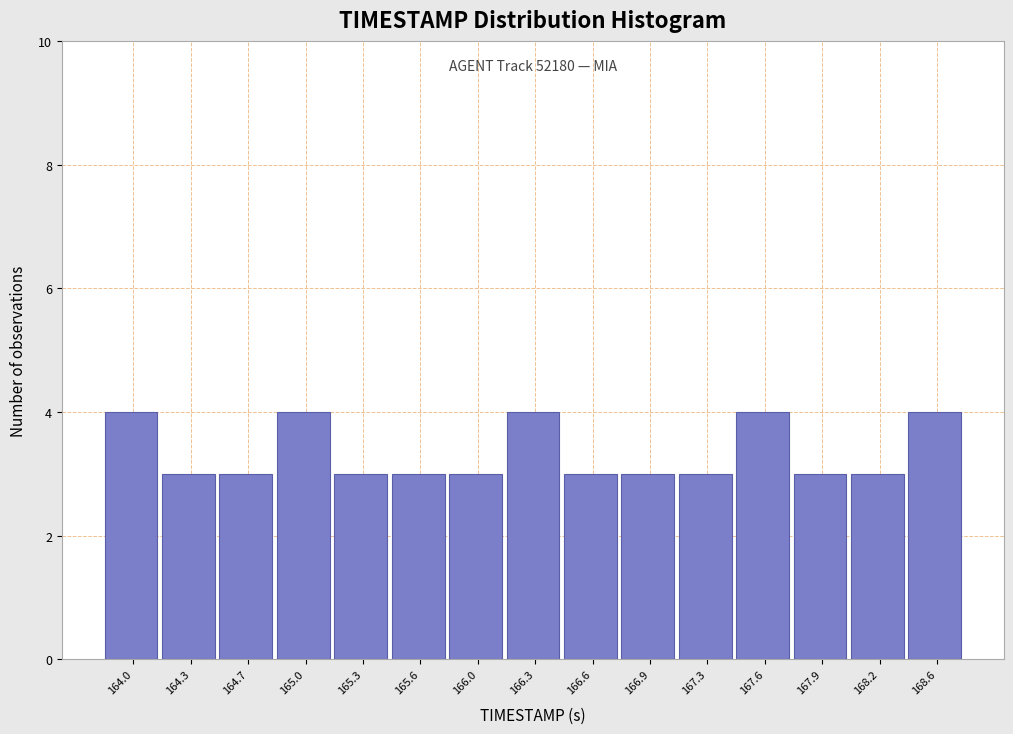

Reading left to right, what are all the values shown in this chart?

4	3	3	4	3	3	3	4	3	3	3	4	3	3	4